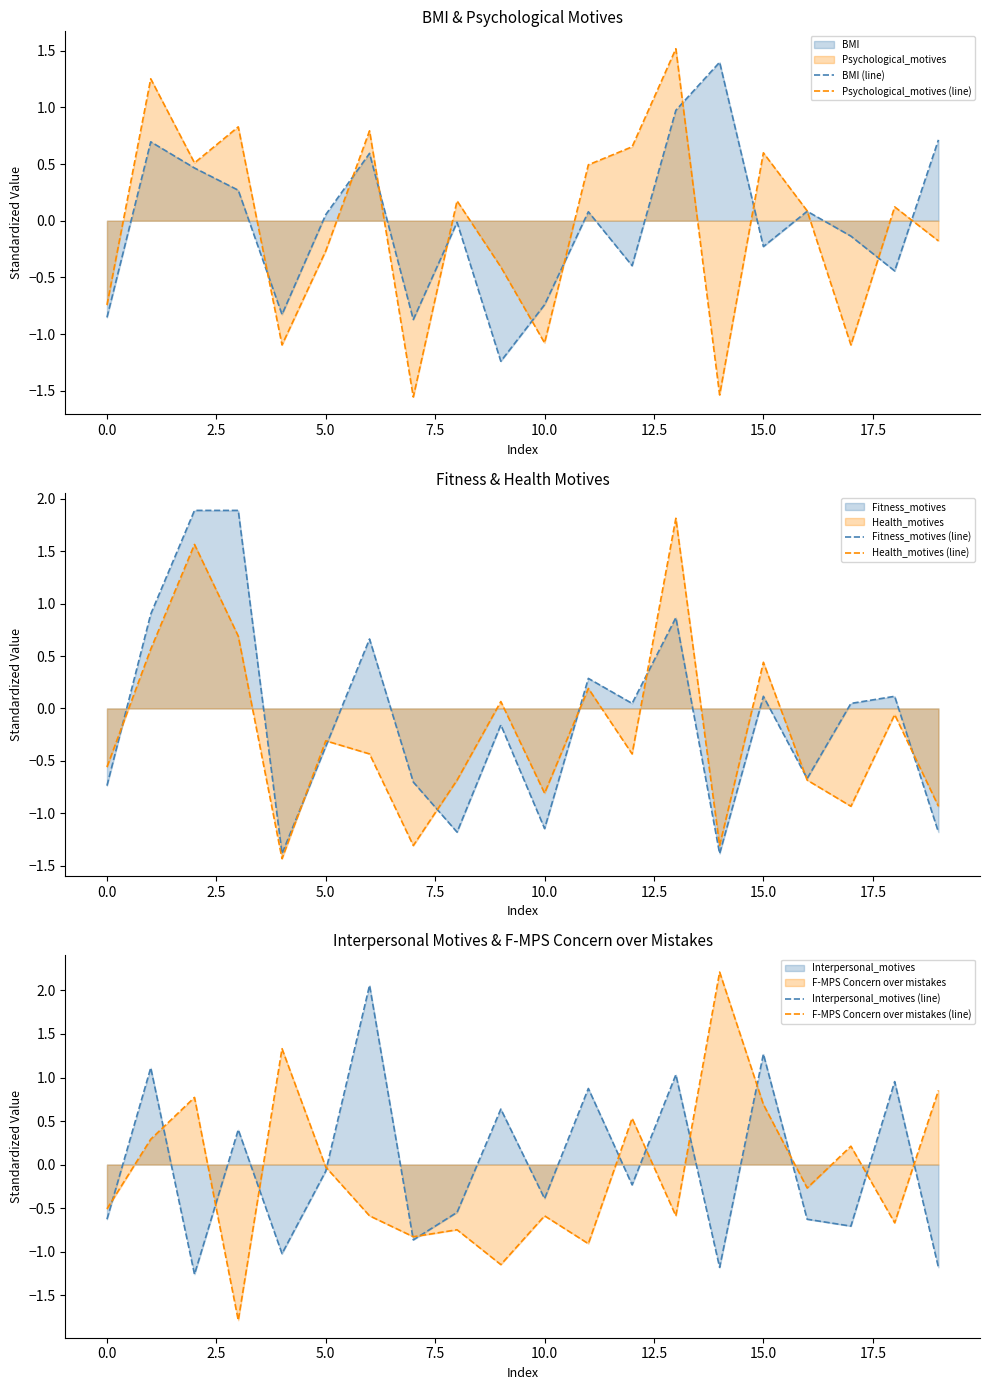

Rank the series by their maximum value, from highest to lowest.

F-MPS Concern over mistakes (line), Interpersonal_motives (line), Fitness_motives (line), Health_motives (line), Psychological_motives (line), BMI (line)